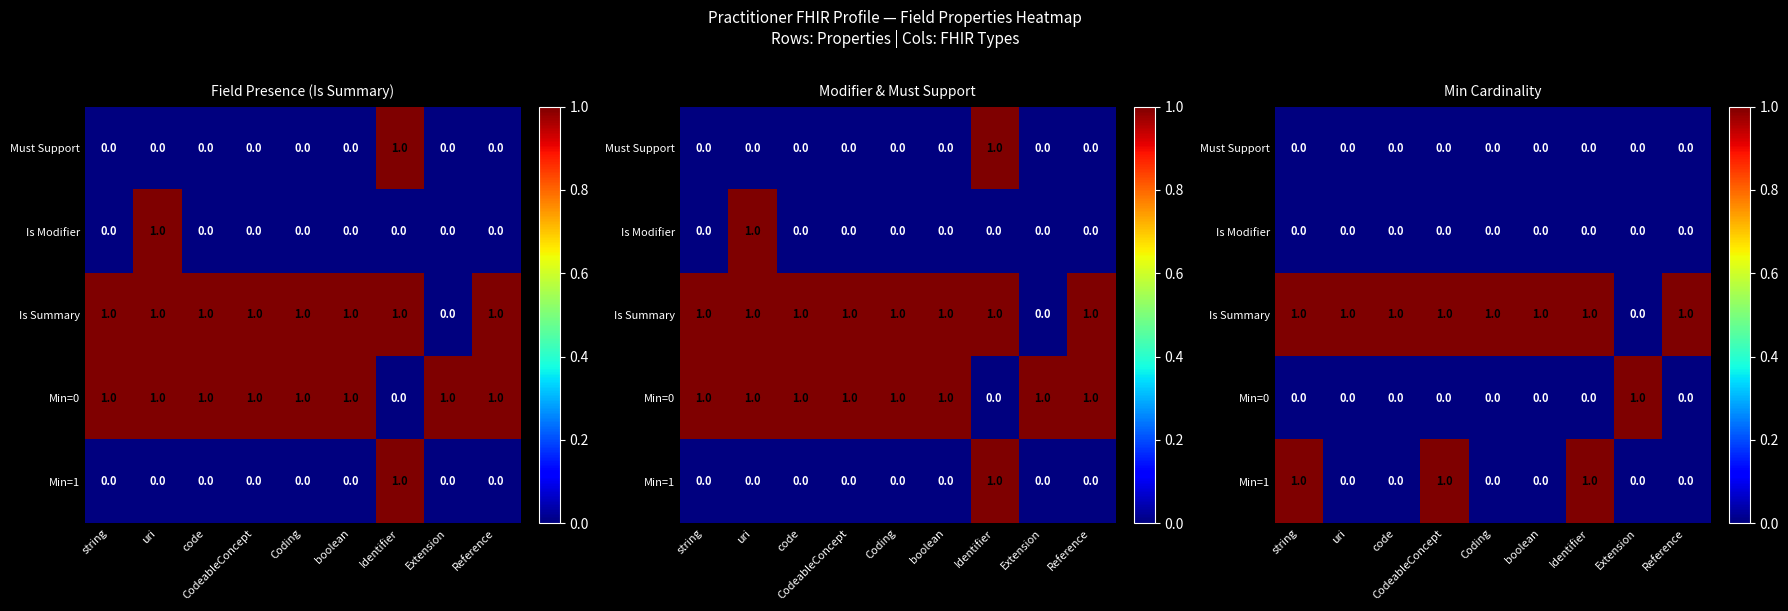

List the series in order of their peak value, lowest first.

Must Support, Is Modifier, Is Summary, Min=0, Min=1